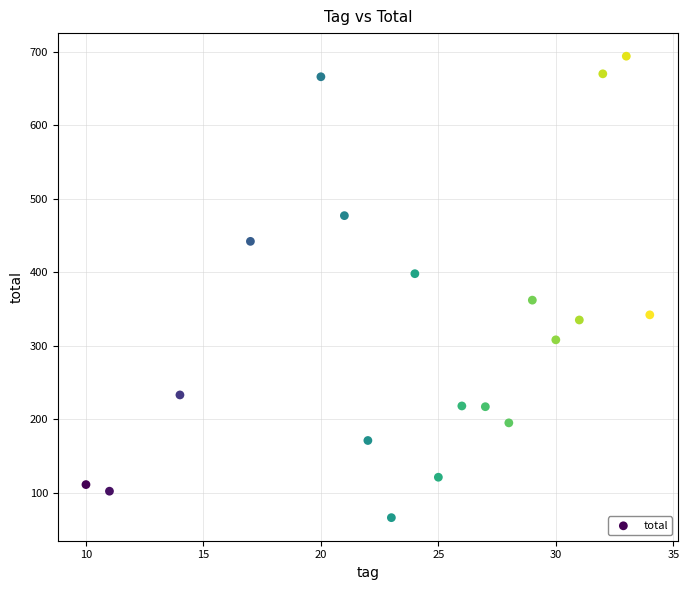

What is the range of X values (max minus min)?

24